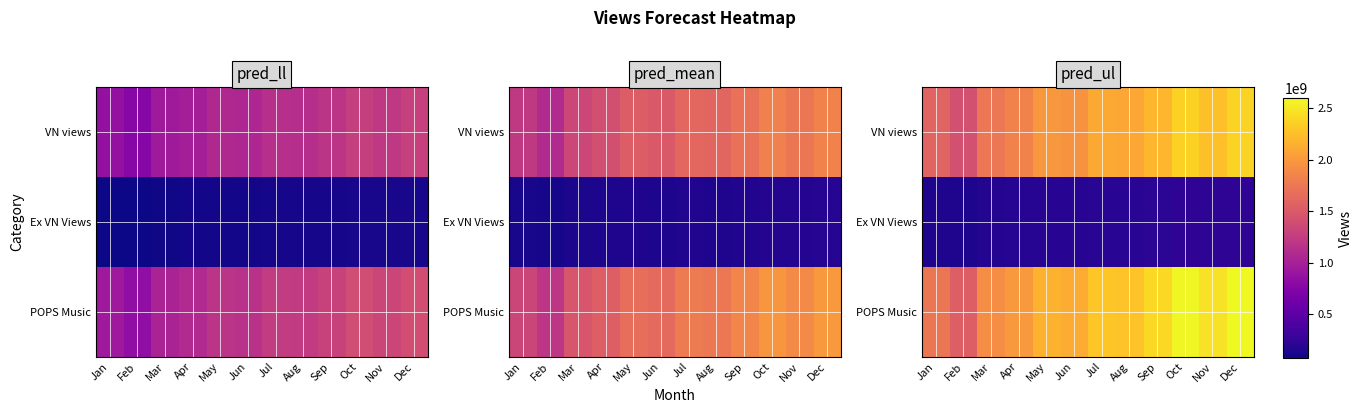

What is the difference between the Ex VN Views values at Oct and Jan?

72148214.1